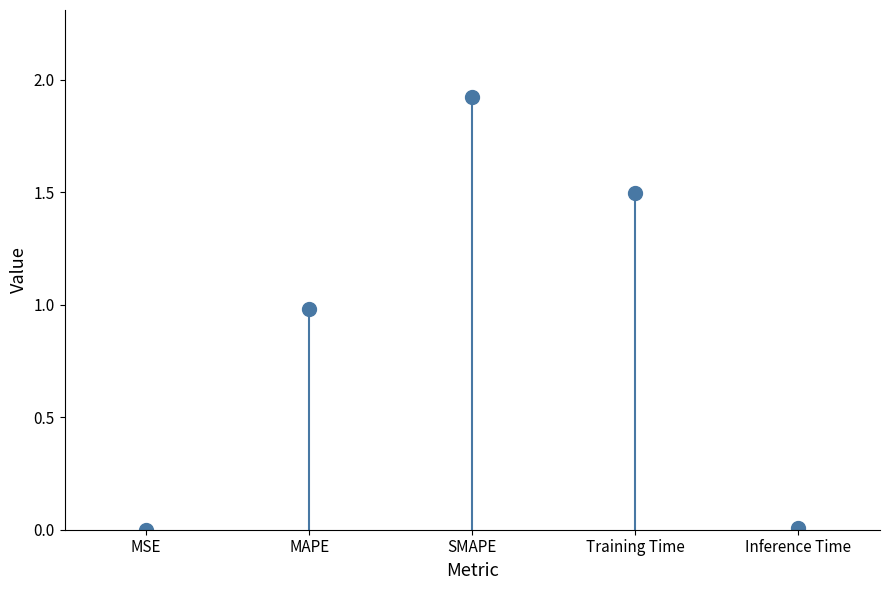

Rank the categories by value from highest to lowest.

SMAPE, Training Time, MAPE, Inference Time, MSE